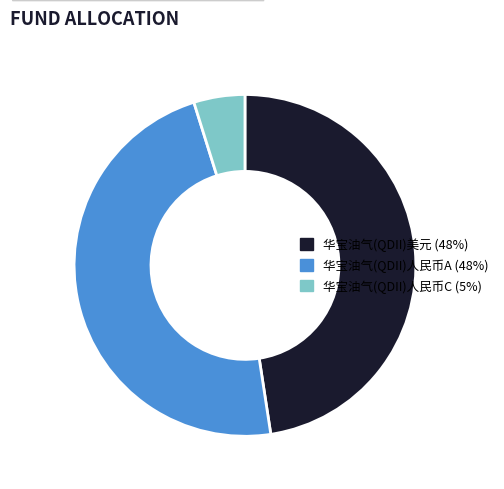

The 华宝油气(QDII)人民币A slice represents 48% of the pie. True or false?

True